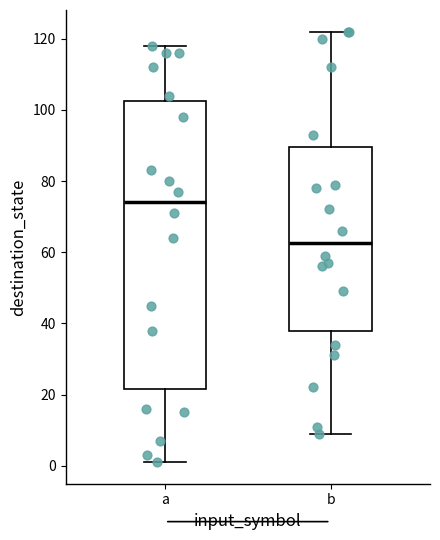

Comparing the boxes themselves (not the whiskers), which one is the tallest?

a